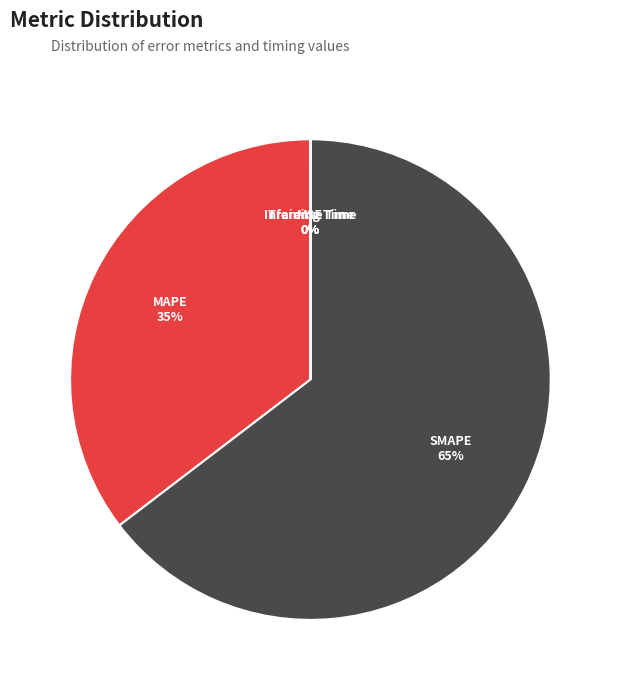

To the nearest percent, what is the difference between the largest and smallest slice percentages?

65%